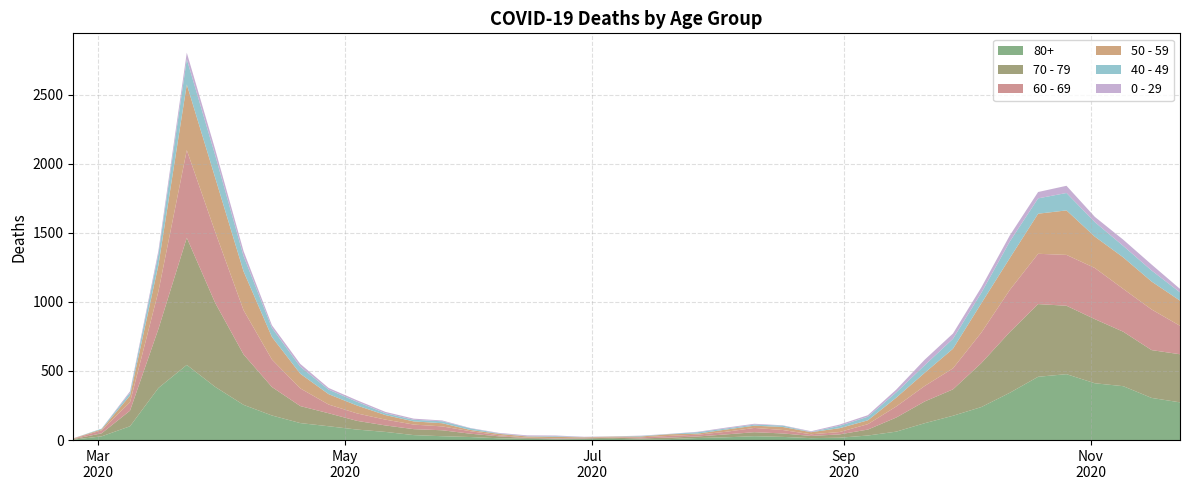

Reading left to right, transcribe all the data shown in this chart.

80+: 2020-02-24=3	2020-03-02=27	2020-03-09=100	2020-03-16=377	2020-03-23=544	2020-03-30=385	2020-04-06=255	2020-04-13=178	2020-04-20=123	2020-04-27=100	2020-05-04=76	2020-05-11=59	2020-05-18=36	2020-05-25=28	2020-06-01=22	2020-06-08=13	2020-06-15=9	2020-06-22=6	2020-06-29=7	2020-07-06=9	2020-07-13=5	2020-07-20=7	2020-07-27=15	2020-08-03=20	2020-08-10=28	2020-08-17=23	2020-08-24=14	2020-08-31=17	2020-09-07=33	2020-09-14=61	2020-09-21=122	2020-09-28=176	2020-10-05=239	2020-10-12=342	2020-10-19=458	2020-10-26=477	2020-11-02=411	2020-11-09=390	2020-11-16=305	2020-11-23=273
70 - 79: 2020-02-24=4	2020-03-02=22	2020-03-09=113	2020-03-16=427	2020-03-23=920	2020-03-30=608	2020-04-06=365	2020-04-13=206	2020-04-20=123	2020-04-27=94	2020-05-04=63	2020-05-11=47	2020-05-18=43	2020-05-25=43	2020-06-01=24	2020-06-08=14	2020-06-15=6	2020-06-22=5	2020-06-29=5	2020-07-06=8	2020-07-13=7	2020-07-20=11	2020-07-27=11	2020-08-03=21	2020-08-10=29	2020-08-17=25	2020-08-24=16	2020-08-31=24	2020-09-07=43	2020-09-14=102	2020-09-21=157	2020-09-28=191	2020-10-05=318	2020-10-12=439	2020-10-19=526	2020-10-26=495	2020-11-02=464	2020-11-09=394	2020-11-16=346	2020-11-23=348
60 - 69: 2020-02-24=2	2020-03-02=22	2020-03-09=61	2020-03-16=272	2020-03-23=634	2020-03-30=514	2020-04-06=320	2020-04-13=199	2020-04-20=128	2020-04-27=63	2020-05-04=54	2020-05-11=42	2020-05-18=33	2020-05-25=28	2020-06-01=18	2020-06-08=8	2020-06-15=3	2020-06-22=3	2020-06-29=6	2020-07-06=3	2020-07-13=8	2020-07-20=12	2020-07-27=13	2020-08-03=19	2020-08-10=31	2020-08-17=25	2020-08-24=12	2020-08-31=17	2020-09-07=39	2020-09-14=80	2020-09-21=112	2020-09-28=152	2020-10-05=221	2020-10-12=305	2020-10-19=364	2020-10-26=368	2020-11-02=370	2020-11-09=310	2020-11-16=294	2020-11-23=206
50 - 59: 2020-02-24=3	2020-03-02=7	2020-03-09=48	2020-03-16=190	2020-03-23=475	2020-03-30=392	2020-04-06=281	2020-04-13=163	2020-04-20=106	2020-04-27=75	2020-05-04=57	2020-05-11=33	2020-05-18=23	2020-05-25=23	2020-06-01=9	2020-06-08=10	2020-06-15=8	2020-06-22=9	2020-06-29=3	2020-07-06=5	2020-07-13=6	2020-07-20=12	2020-07-27=8	2020-08-03=16	2020-08-10=16	2020-08-17=22	2020-08-24=15	2020-08-31=28	2020-09-07=28	2020-09-14=64	2020-09-21=95	2020-09-28=142	2020-10-05=212	2020-10-12=230	2020-10-19=290	2020-10-26=322	2020-11-02=227	2020-11-09=228	2020-11-16=202	2020-11-23=182
40 - 49: 2020-02-24=0	2020-03-02=5	2020-03-09=21	2020-03-16=79	2020-03-23=183	2020-03-30=163	2020-04-06=111	2020-04-13=66	2020-04-20=51	2020-04-27=33	2020-05-04=27	2020-05-11=13	2020-05-18=12	2020-05-25=14	2020-06-01=12	2020-06-08=3	2020-06-15=2	2020-06-22=5	2020-06-29=1	2020-07-06=1	2020-07-13=4	2020-07-20=2	2020-07-27=10	2020-08-03=8	2020-08-10=8	2020-08-17=10	2020-08-24=2	2020-08-31=17	2020-09-07=26	2020-09-14=38	2020-09-21=55	2020-09-28=72	2020-10-05=76	2020-10-12=120	2020-10-19=111	2020-10-26=126	2020-11-02=105	2020-11-09=83	2020-11-16=80	2020-11-23=60
0 - 29: 2020-02-24=1	2020-03-02=0	2020-03-09=10	2020-03-16=25	2020-03-23=47	2020-03-30=42	2020-04-06=36	2020-04-13=19	2020-04-20=20	2020-04-27=12	2020-05-04=11	2020-05-11=10	2020-05-18=8	2020-05-25=6	2020-06-01=2	2020-06-08=4	2020-06-15=6	2020-06-22=5	2020-06-29=2	2020-07-06=1	2020-07-13=2	2020-07-20=1	2020-07-27=3	2020-08-03=6	2020-08-10=6	2020-08-17=2	2020-08-24=5	2020-08-31=9	2020-09-07=11	2020-09-14=20	2020-09-21=40	2020-09-28=38	2020-10-05=39	2020-10-12=44	2020-10-19=46	2020-10-26=52	2020-11-02=38	2020-11-09=45	2020-11-16=43	2020-11-23=25